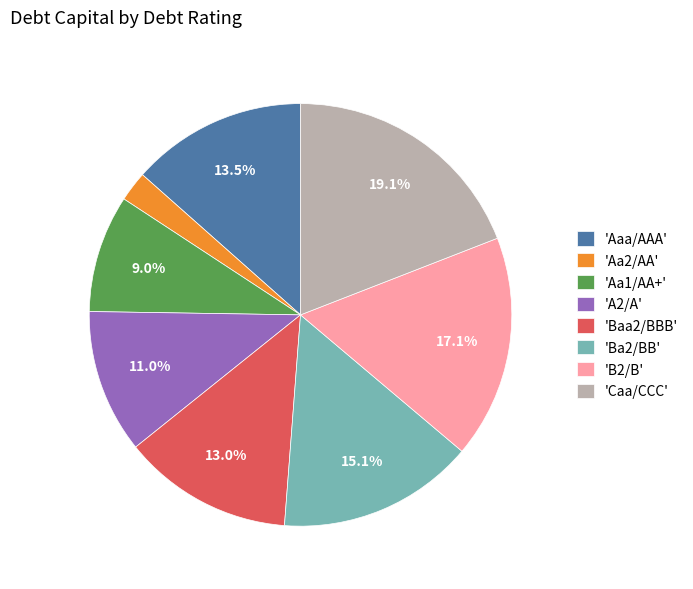

Does 'Caa/CCC' represent more than half of the total?

No